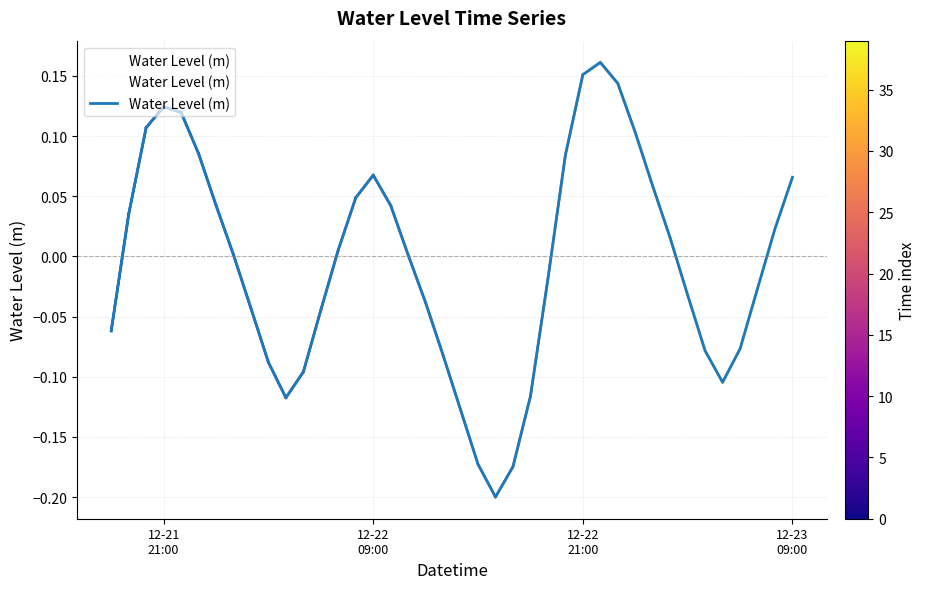

What is the difference between the maximum and second lowest values?

0.3